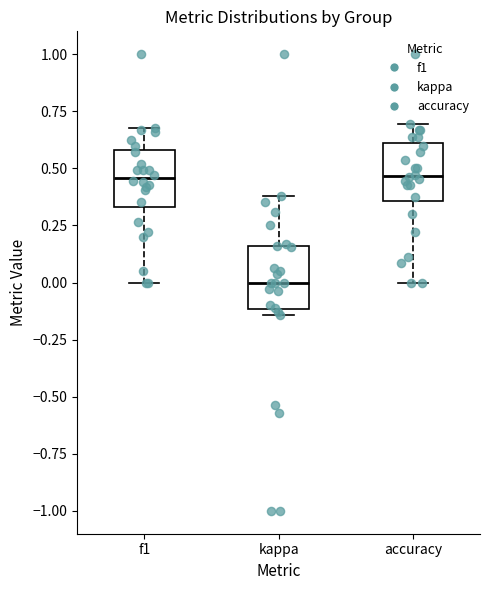

Reading left to right, read every box against the y-axis: the position of its median line, the range the box covers, and the ends of its whiskers. The values are not printed on the chart, so give them approximately, as read against the axis.

f1: median 0.45, box 0.35 to 0.60, whiskers 0.00 to 0.70
kappa: median 0.00, box -0.10 to 0.15, whiskers -0.15 to 0.40
accuracy: median 0.45, box 0.35 to 0.60, whiskers 0.00 to 0.70